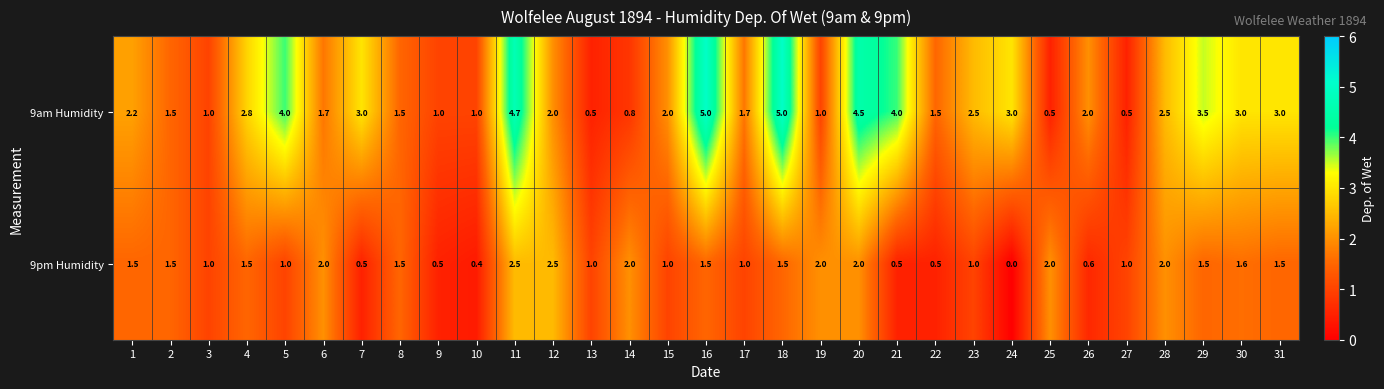

The value of 9pm Humidity at 11 is 3.7. True or false?

False